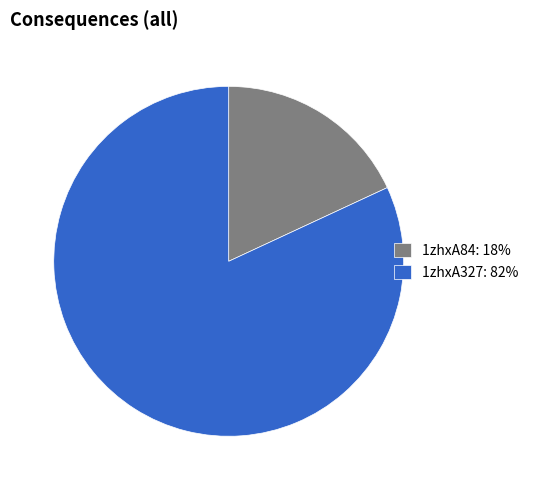

Is it true that 1zhxA84 is 18% of the pie?

True